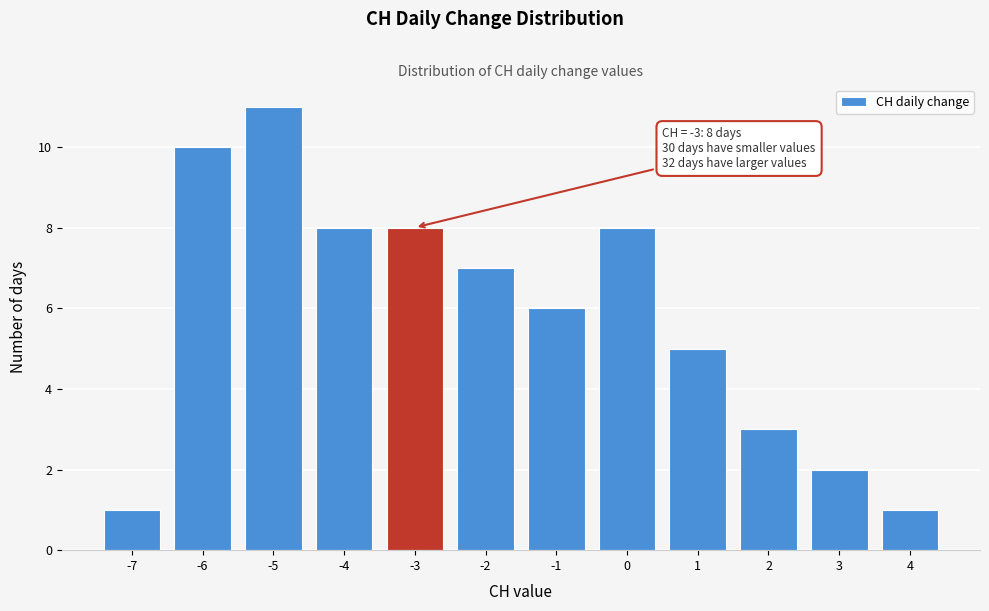

Over which range of the x-axis is the bar tallest?

-5.5 to -4.5